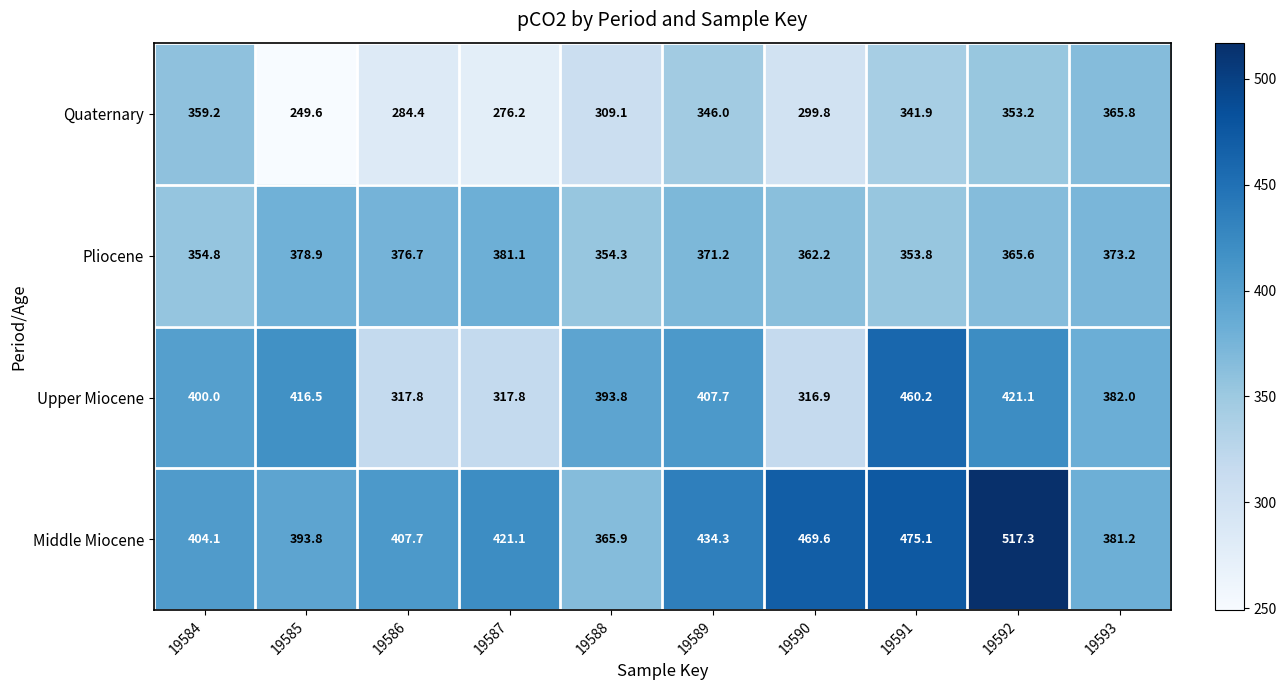

Count the number of data series in this chart.

4